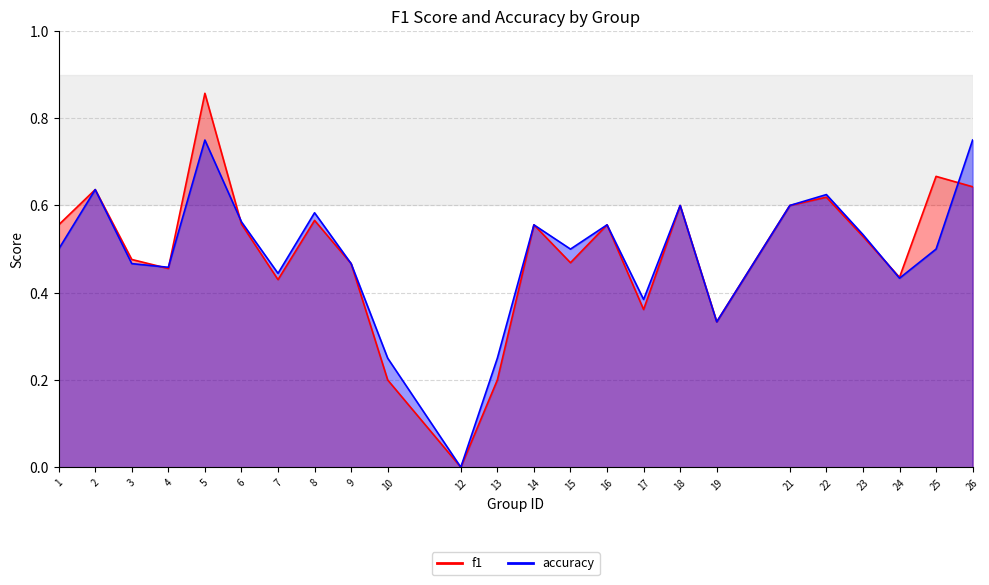

How many positive values does the f1 series have?

23